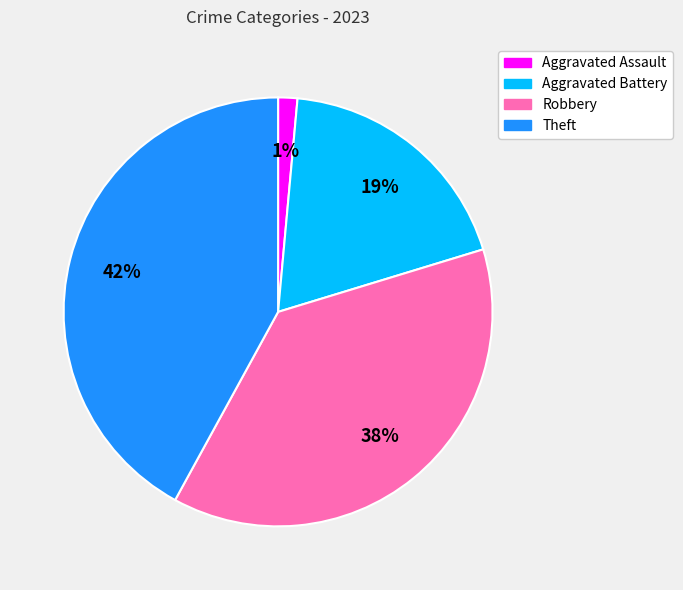

Count the number of slices in the pie.

4